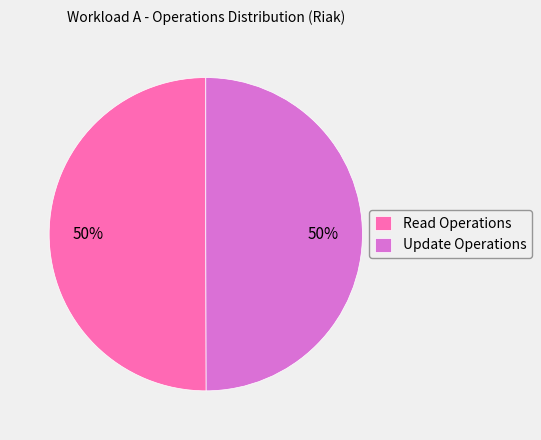

The Read Operations slice represents 57% of the pie. True or false?

False